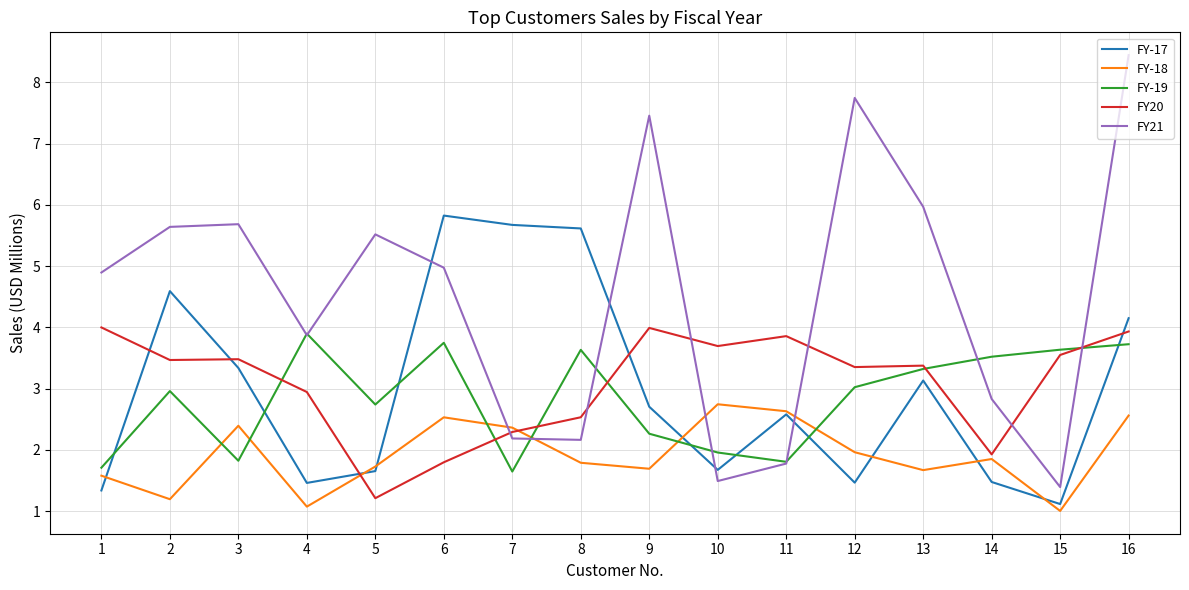

What are all the series names shown in the legend?

FY-17, FY-18, FY-19, FY20, FY21